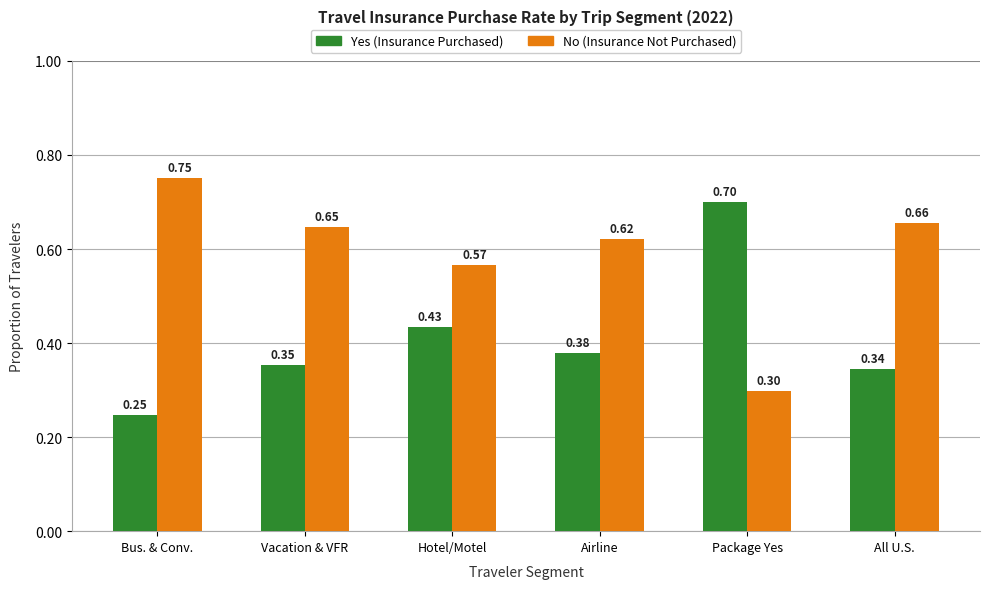

The value of Yes (Insurance Purchased) at Package Yes is 0.7. True or false?

True